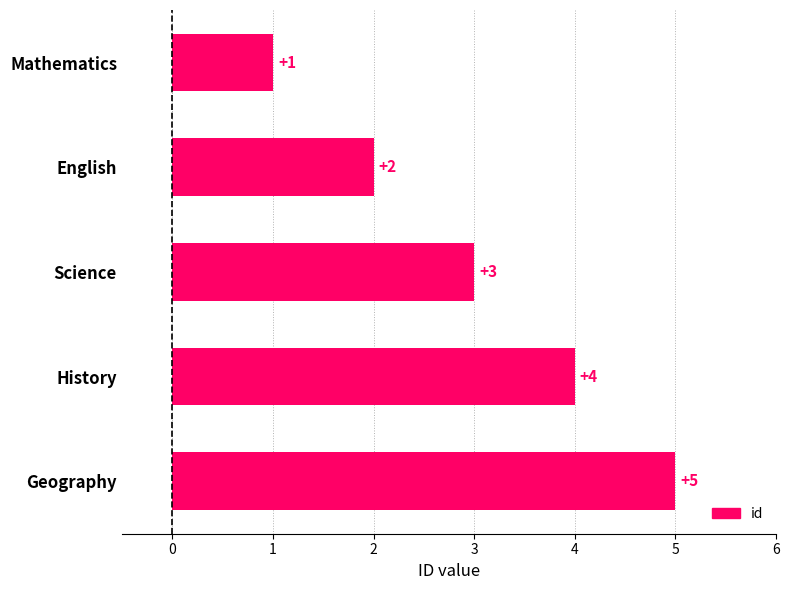

How many values are below 3?

2